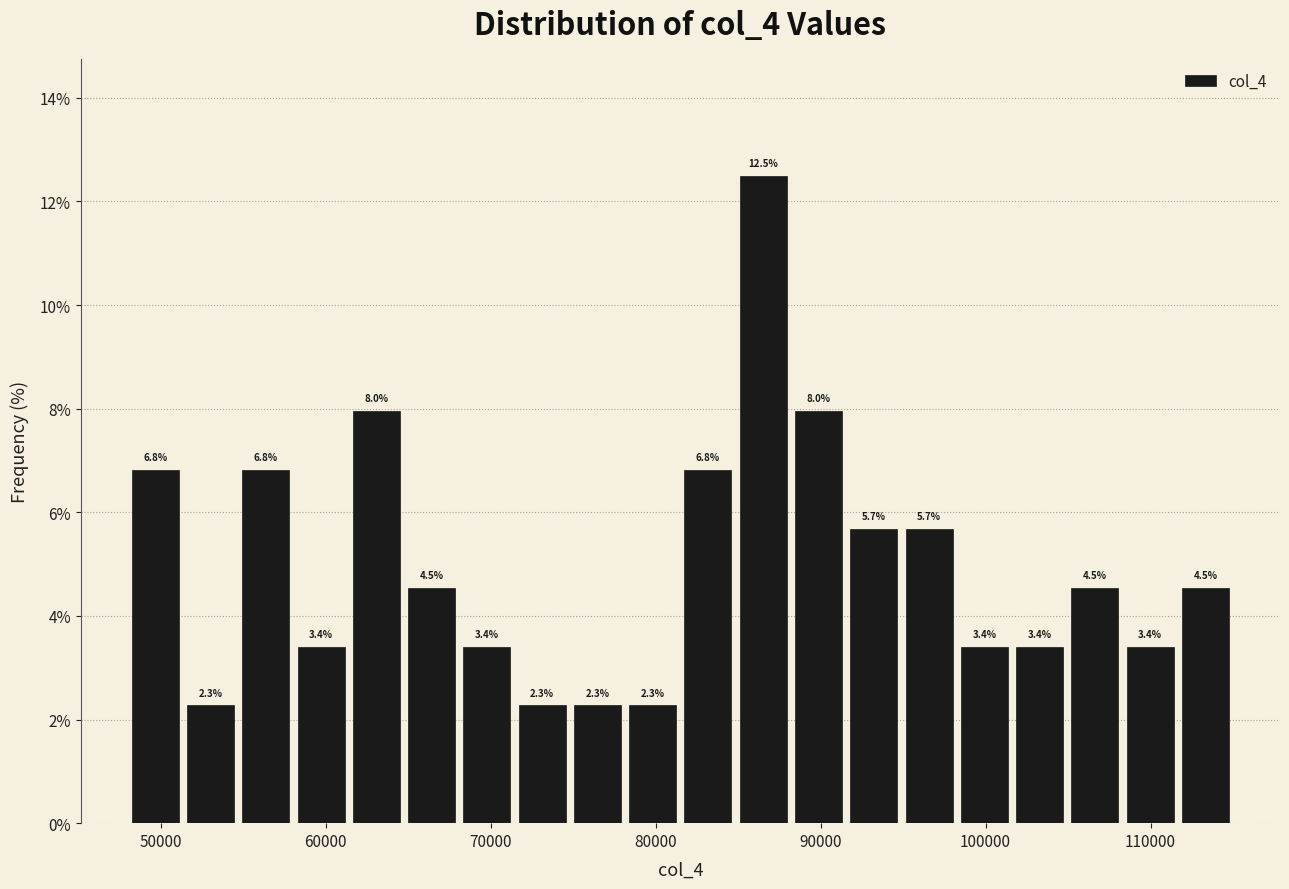

Around what value on the x-axis is the tallest bar? Give the approximate position of its centre, as read against the axis.

87000